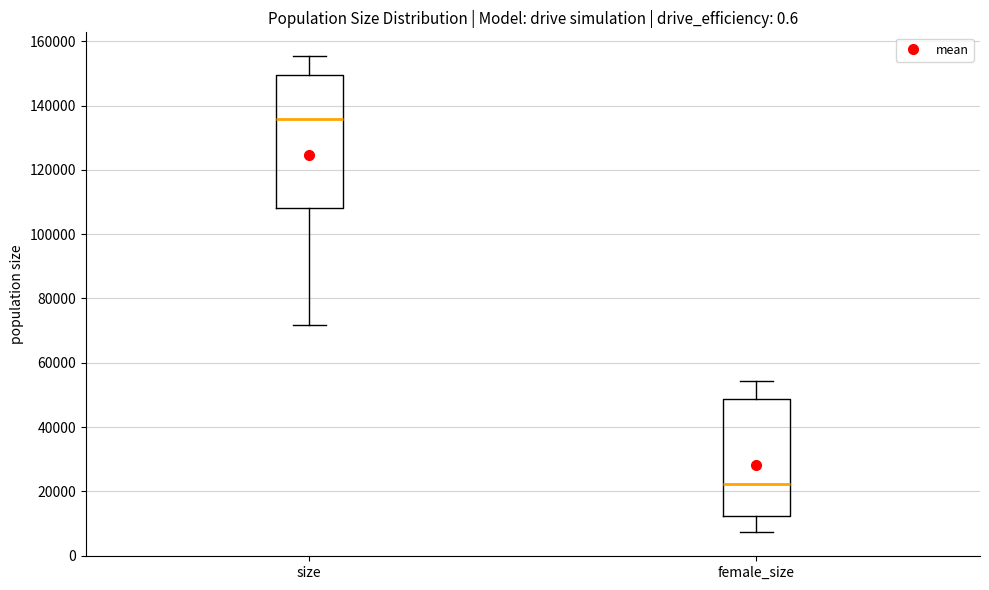

Reading left to right, transcribe this box plot: for each box, give where its median line is, the range the box spans, and where its two whiskers end, as read against the y-axis. The values are not printed on the chart, so give them approximately, as read against the axis.

size: median 136000, box 108000 to 150000, whiskers 72000 to 156000
female_size: median 22000, box 12000 to 48000, whiskers 8000 to 54000